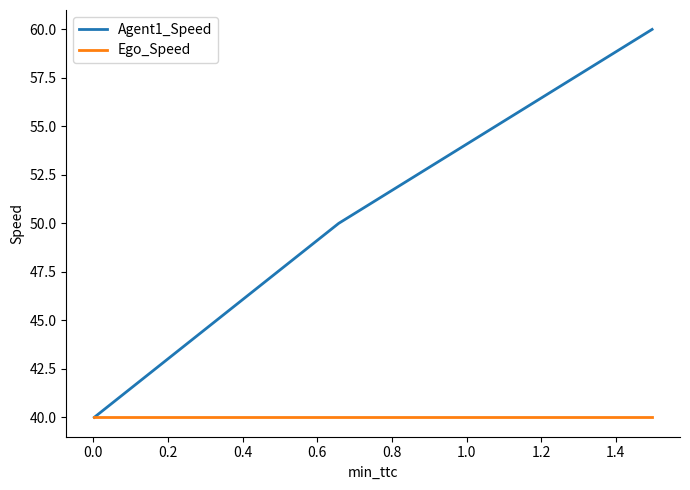

What is the greatest value displayed?

60